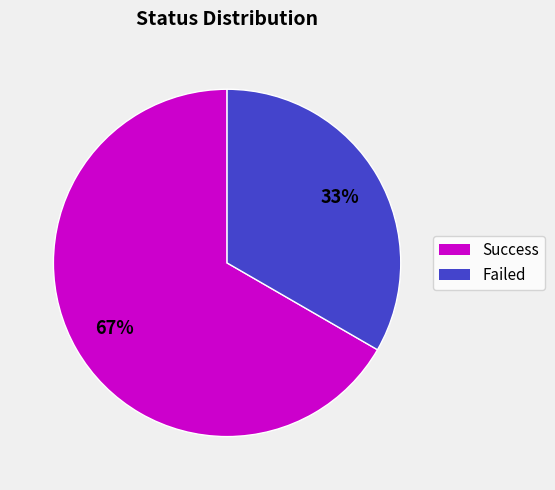

To the nearest percent, what is the average slice percentage?

50%